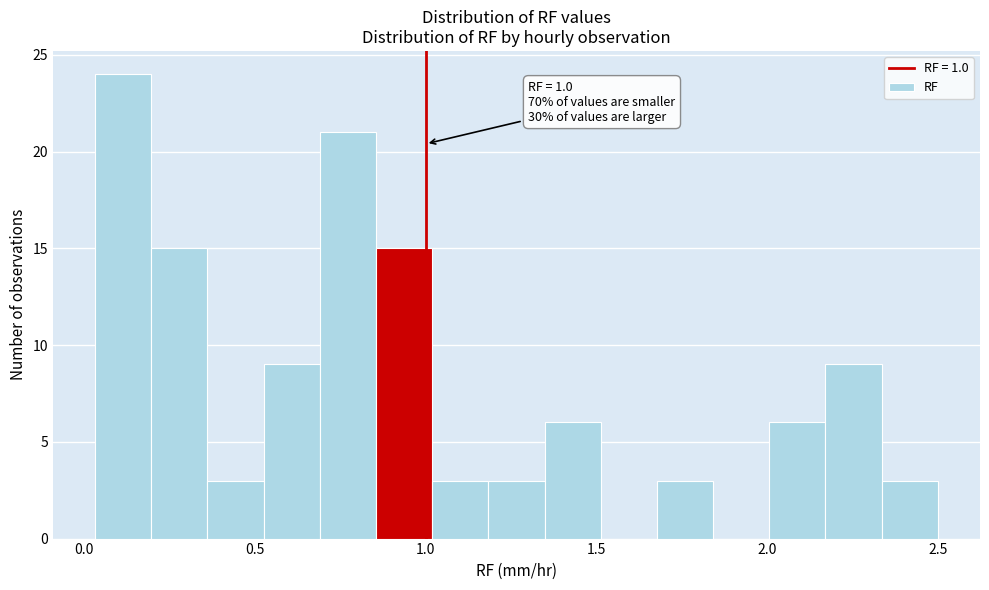

Read against the x-axis, roughly where is the centre of the tallest bar?

0.10